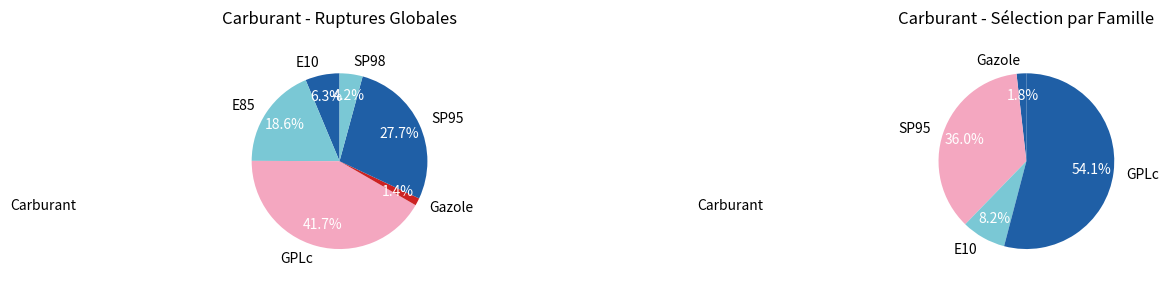

Does GPLc account for over 50% of the chart?

No